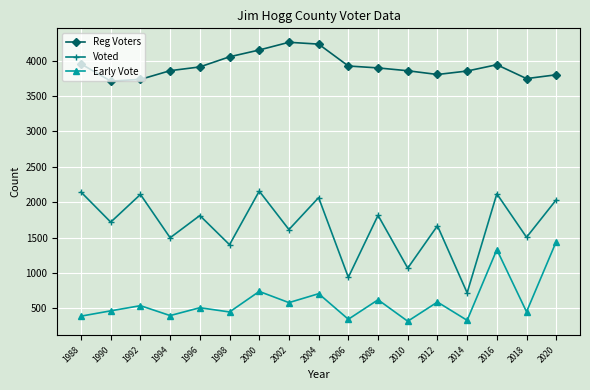

What is the difference between the second highest and minimum values in the Reg Voters series?

522